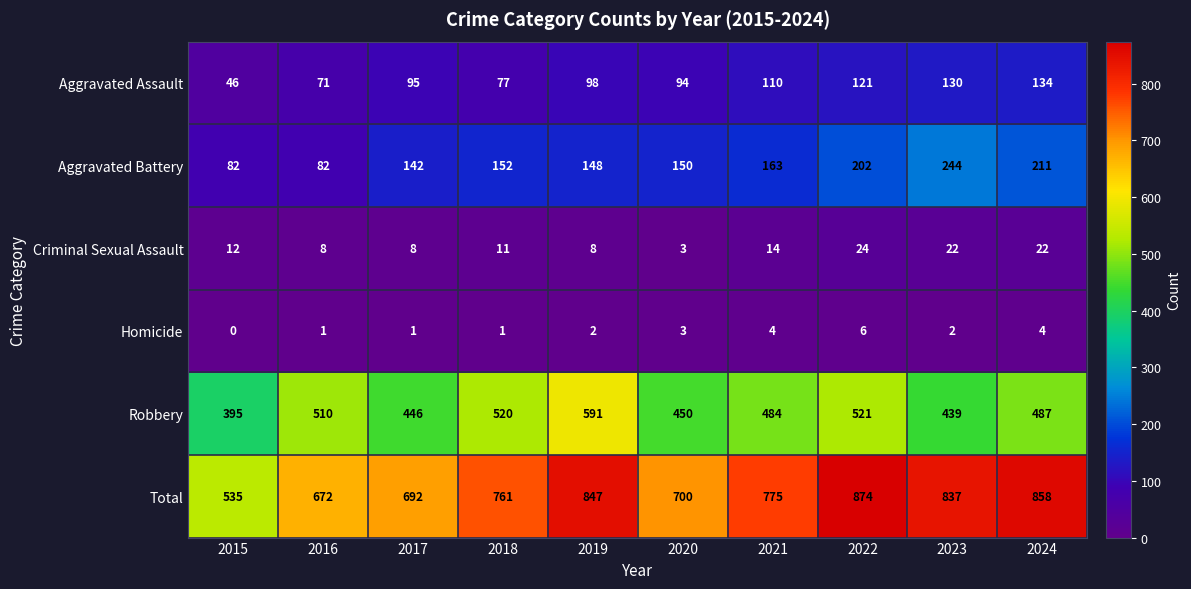

At which label is Aggravated Battery closest to 163?

2021